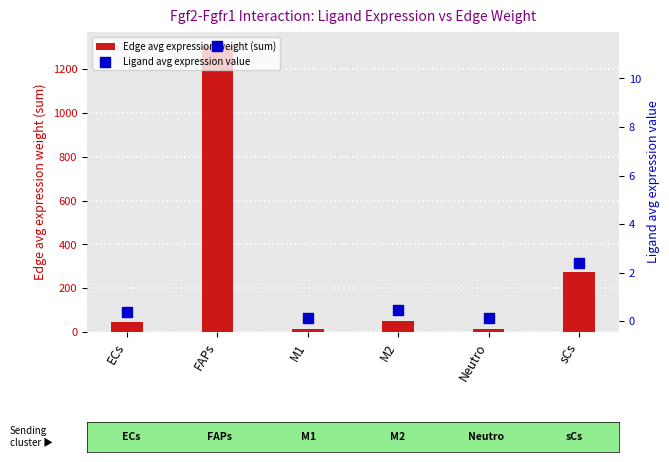

Which series has the largest Y range (max minus min)?

Edge avg expression weight (sum)